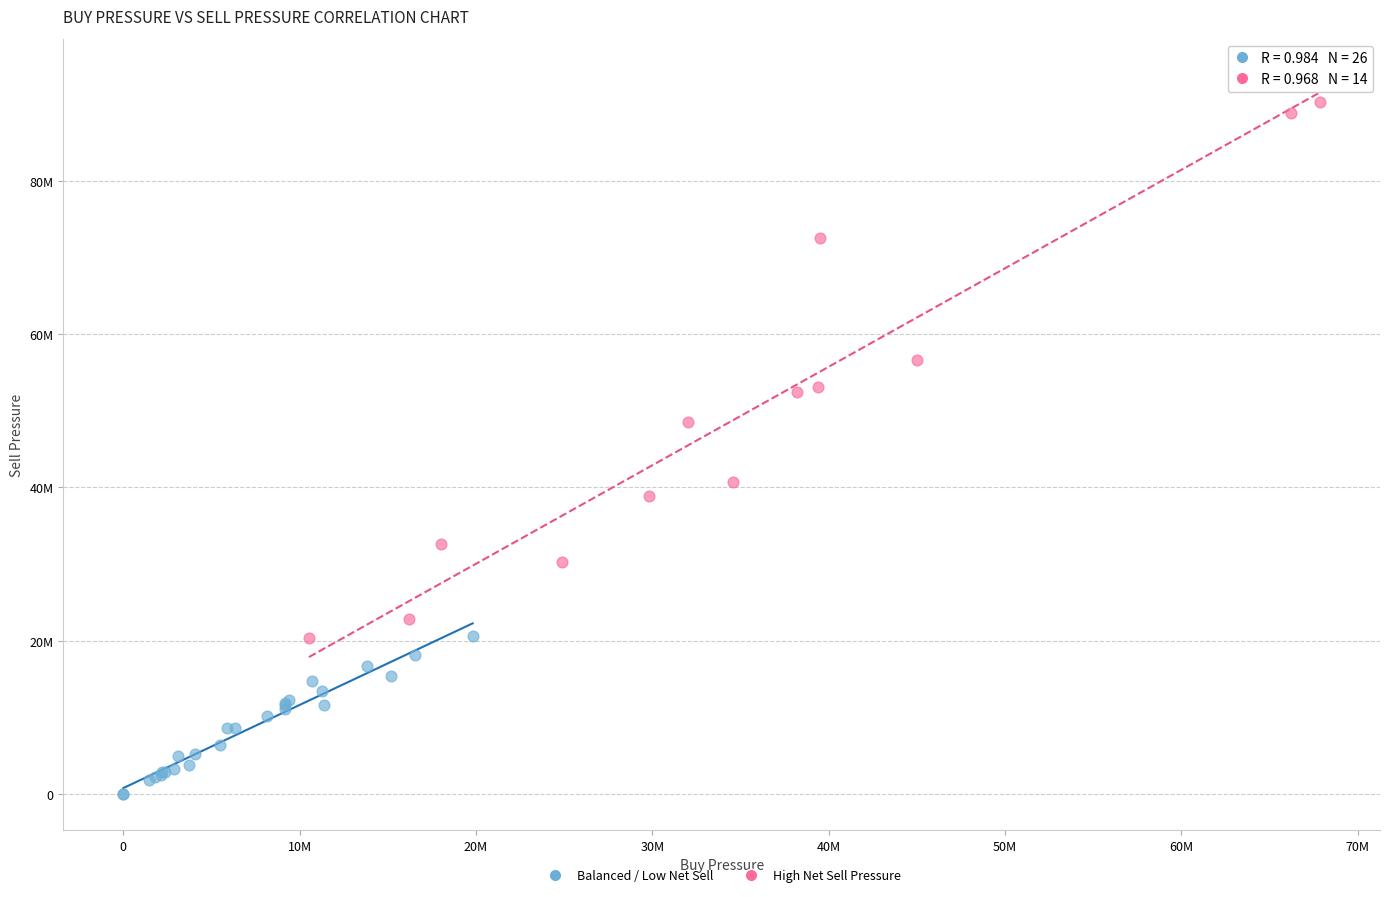

Which series contains the lowest Y value?

Balanced / Low Net Sell